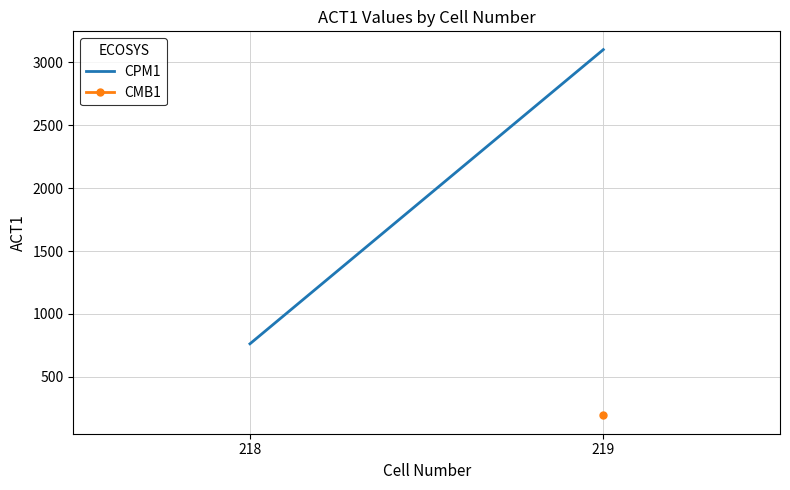

What is the value of the 2nd point from the left?

3100